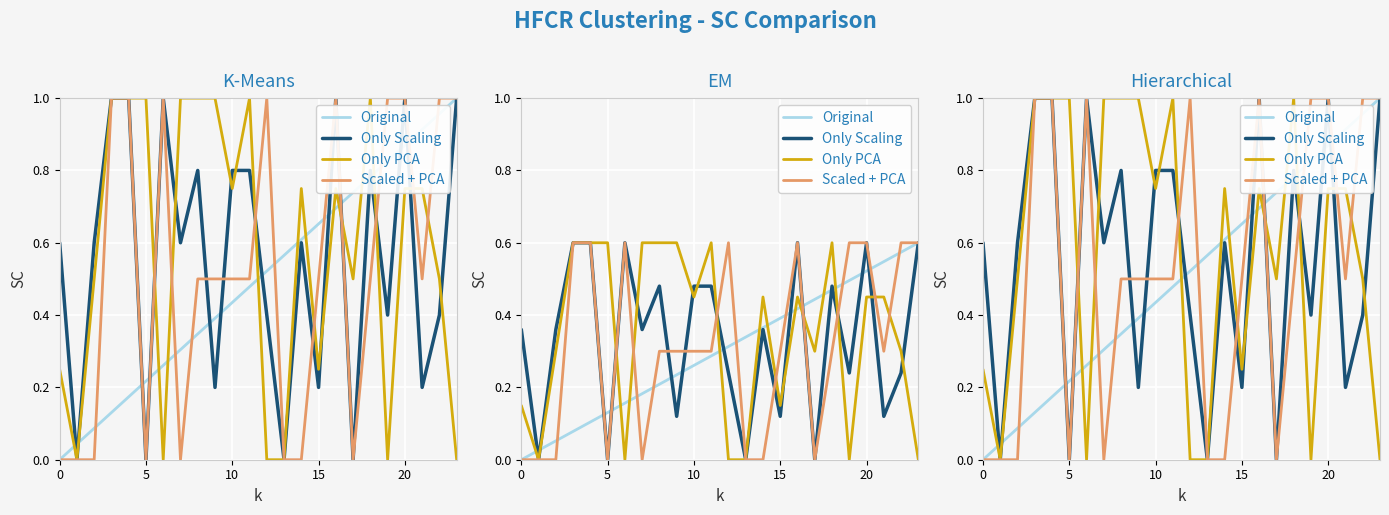

What are all the series names shown in the legend?

Original, Only Scaling, Only PCA, Scaled + PCA